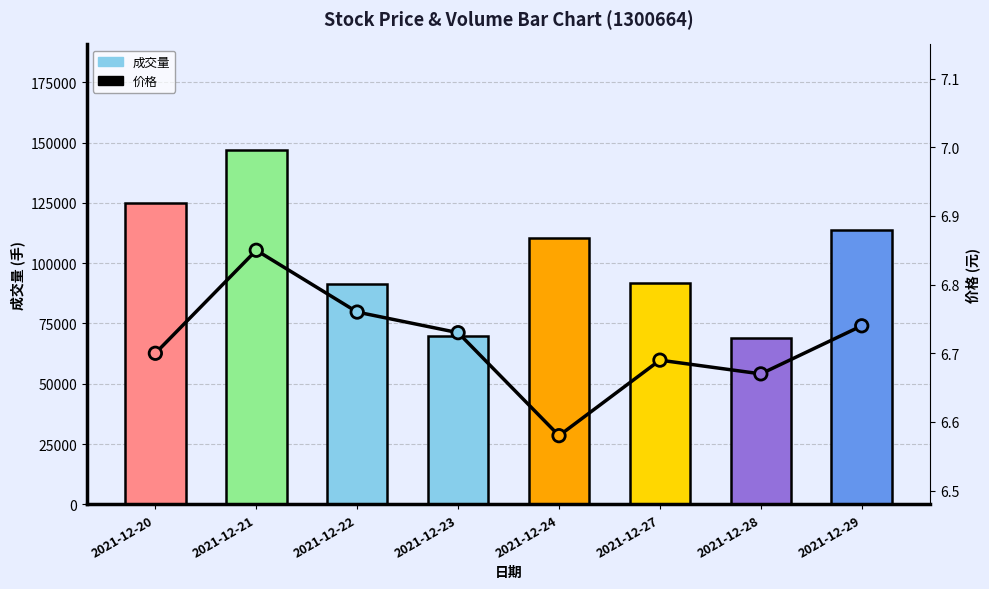

What is the total value across all series at 2021-12-28?

68856.2